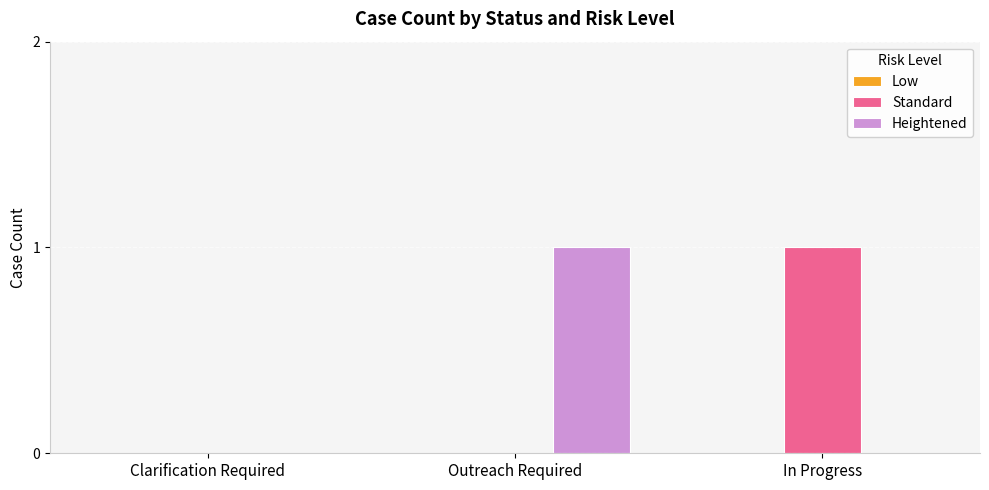

The Heightened series shows 1 at Outreach Required. True or false?

True